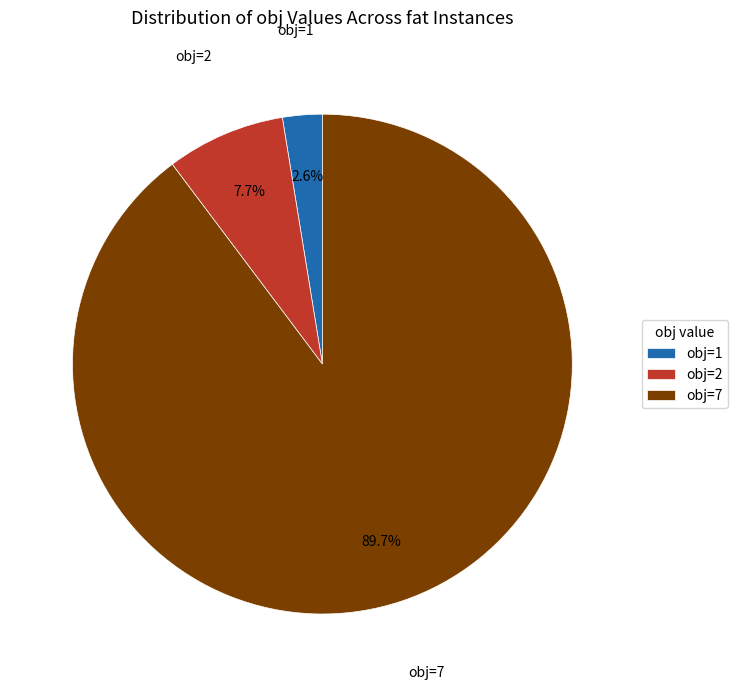

Rank the categories by value from lowest to highest.

obj=1, obj=2, obj=7